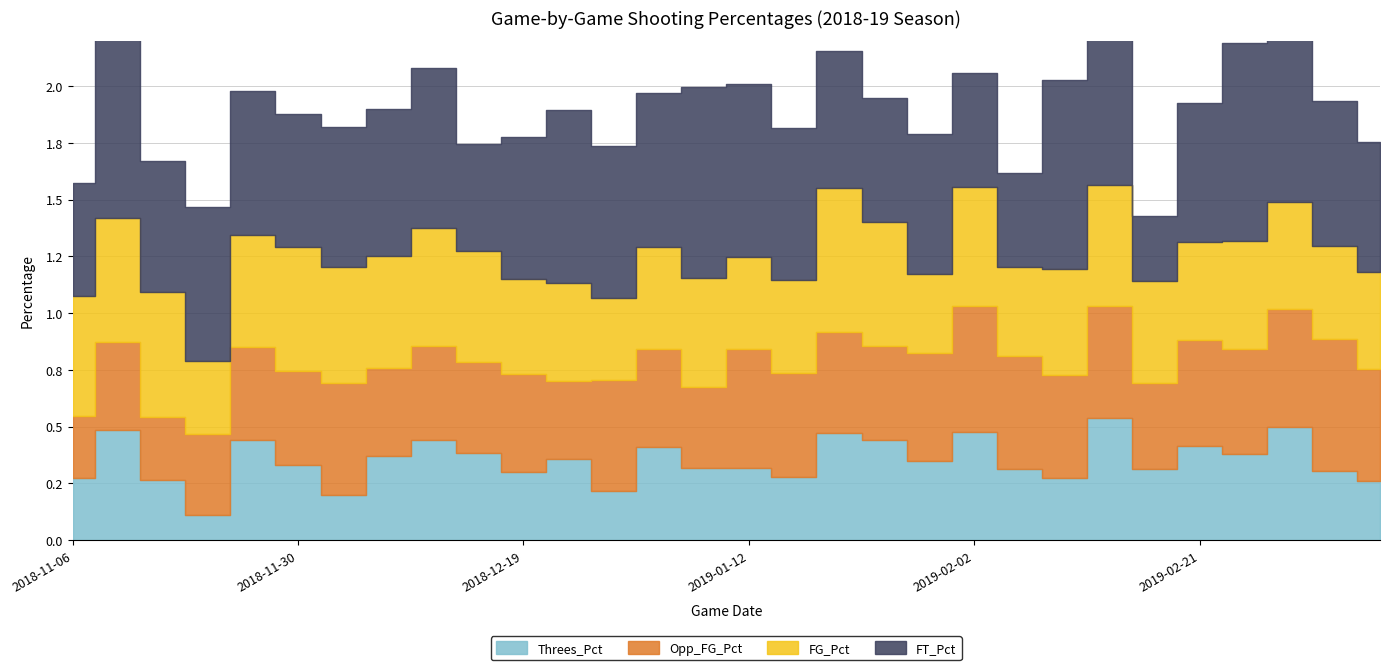

The value of FT_Pct at 2018-11-10 is 0.8. True or false?

True